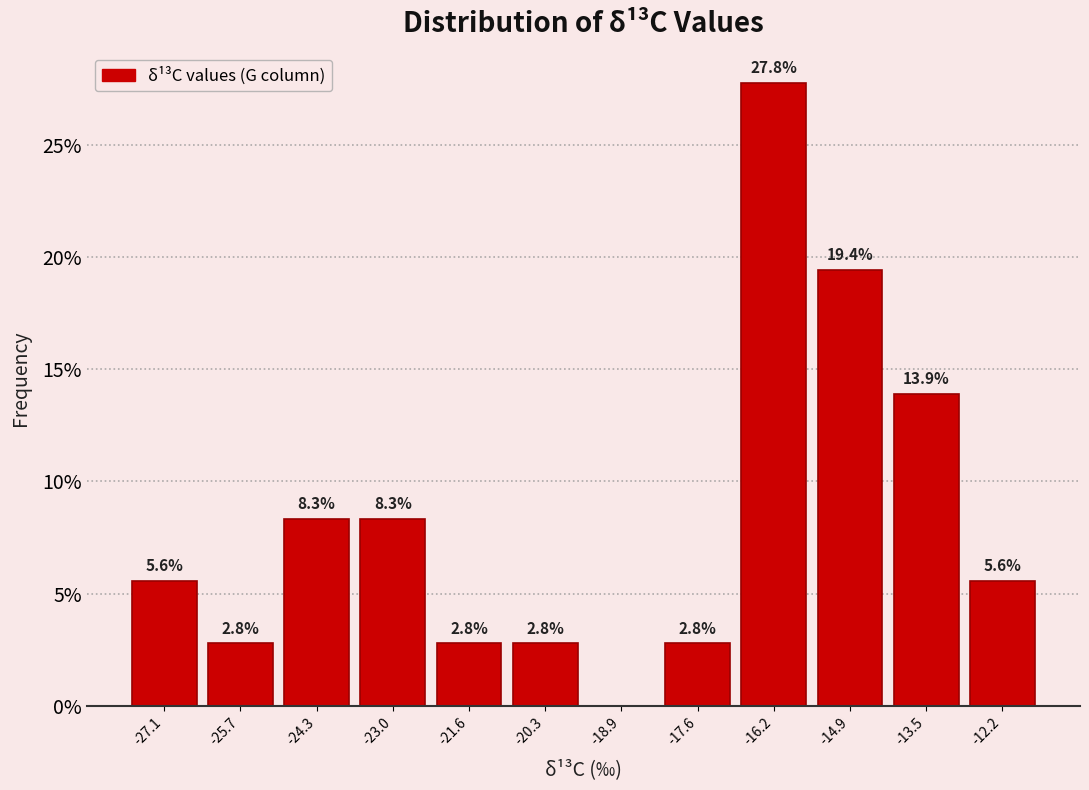

Over which range of the x-axis is the bar tallest?

-17.0 to -15.6